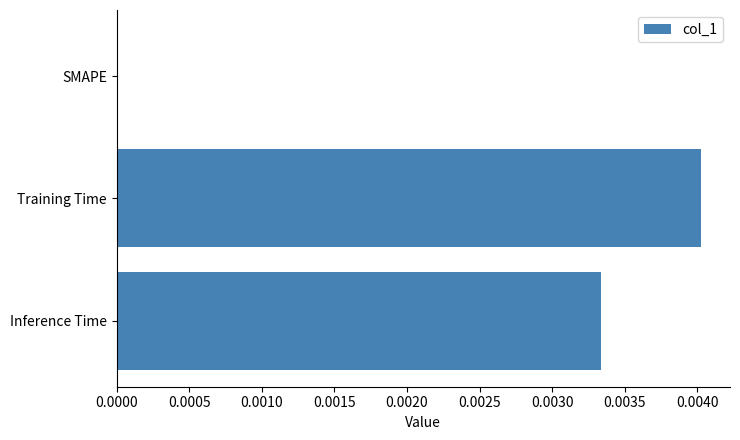

Which has a higher value, SMAPE or Training Time?

Training Time